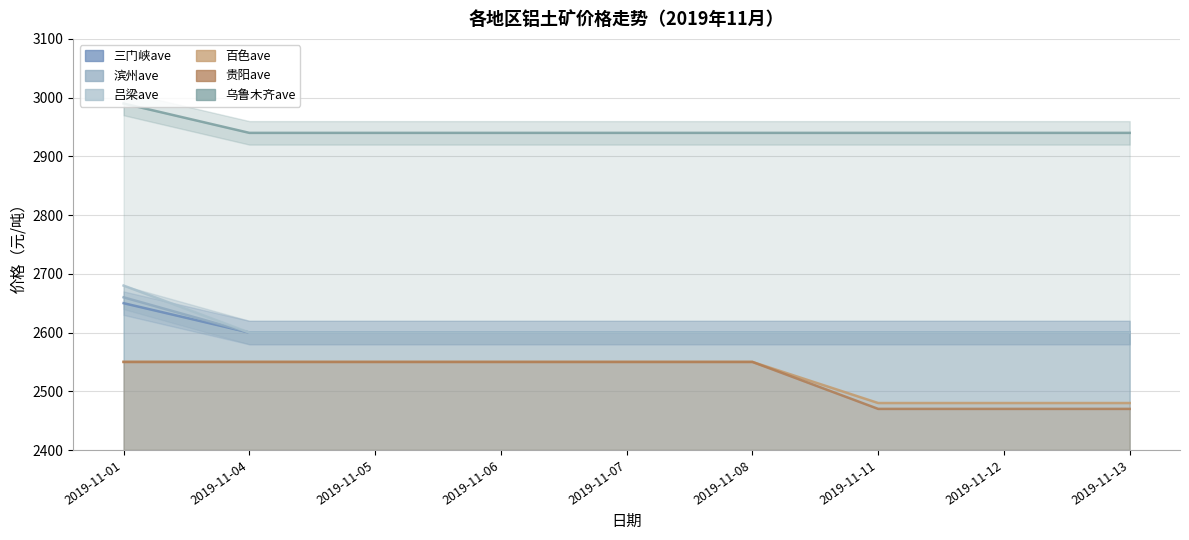

What is the value of the 滨州ave point at the 1st from the left?

2660